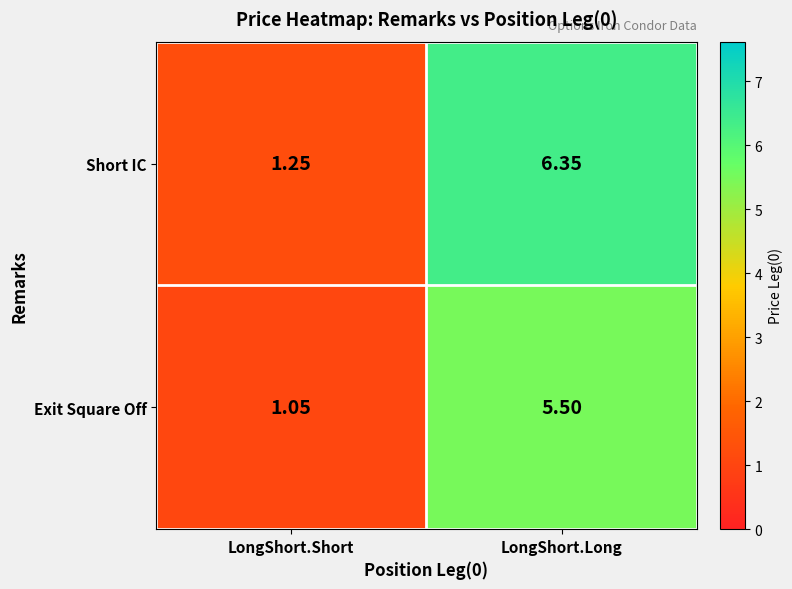

Is the value of Short IC at LongShort.Long greater than the value of Exit Square Off at LongShort.Long?

Yes